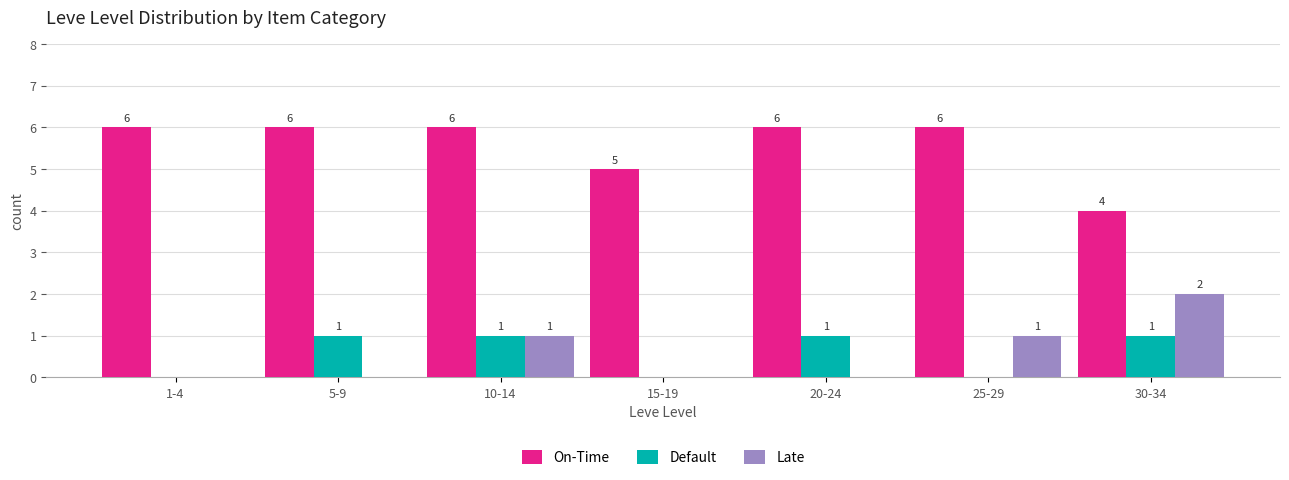

Reading left to right, transcribe all the data shown in this chart.

On-Time: 1-4=6	5-9=6	10-14=6	15-19=5	20-24=6	25-29=6	30-34=4
Default: 1-4=0	5-9=1	10-14=1	15-19=0	20-24=1	25-29=0	30-34=1
Late: 1-4=0	5-9=0	10-14=1	15-19=0	20-24=0	25-29=1	30-34=2